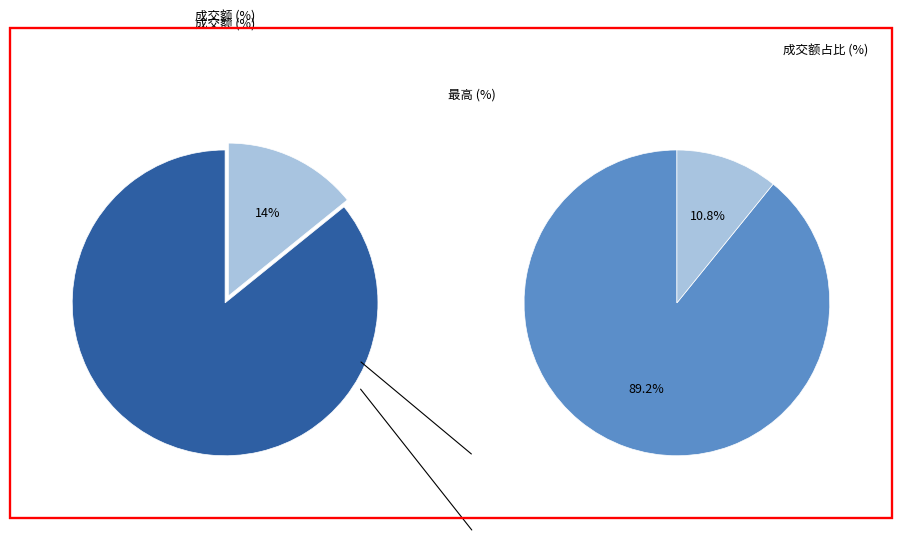

Does 2021-12-23 represent more than half of the total?

No